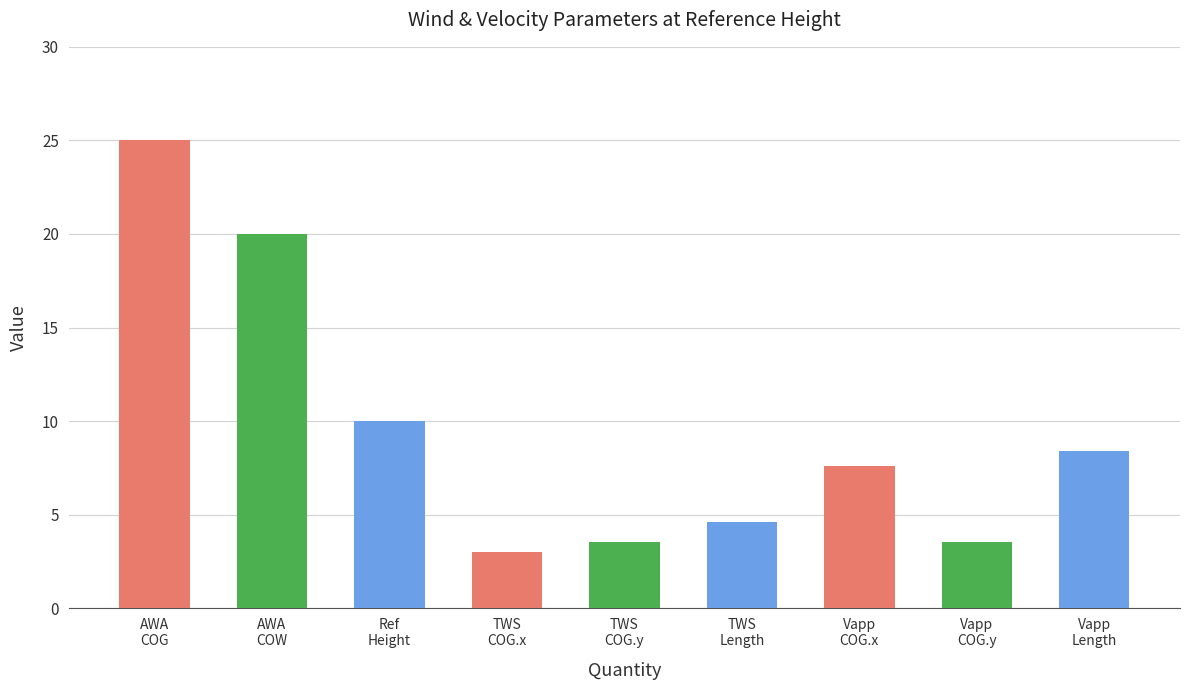

How many distinct data groups are displayed?

1